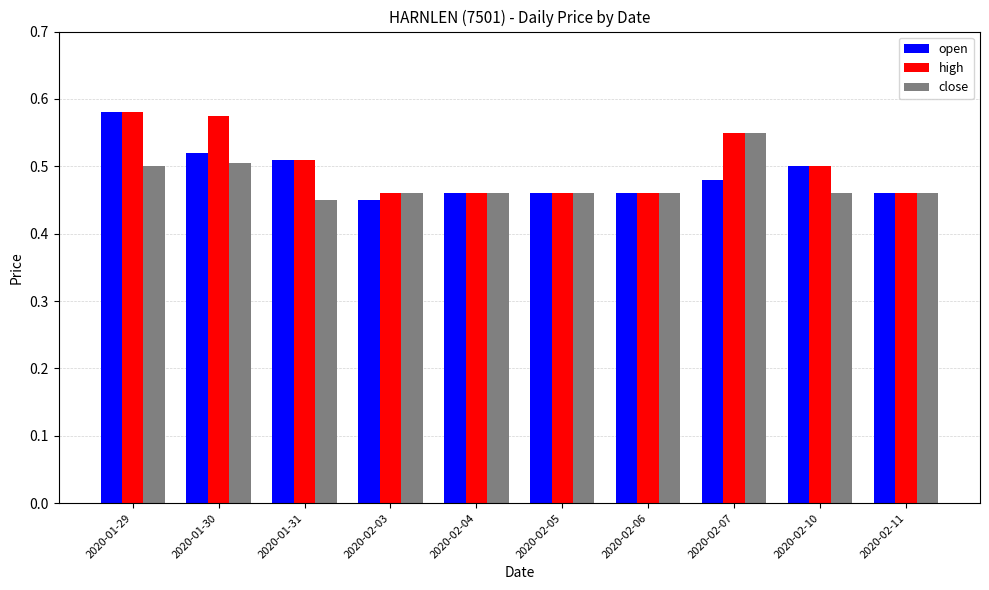

What is the sum of the close values at 2020-02-06 and 2020-01-29?

1.0